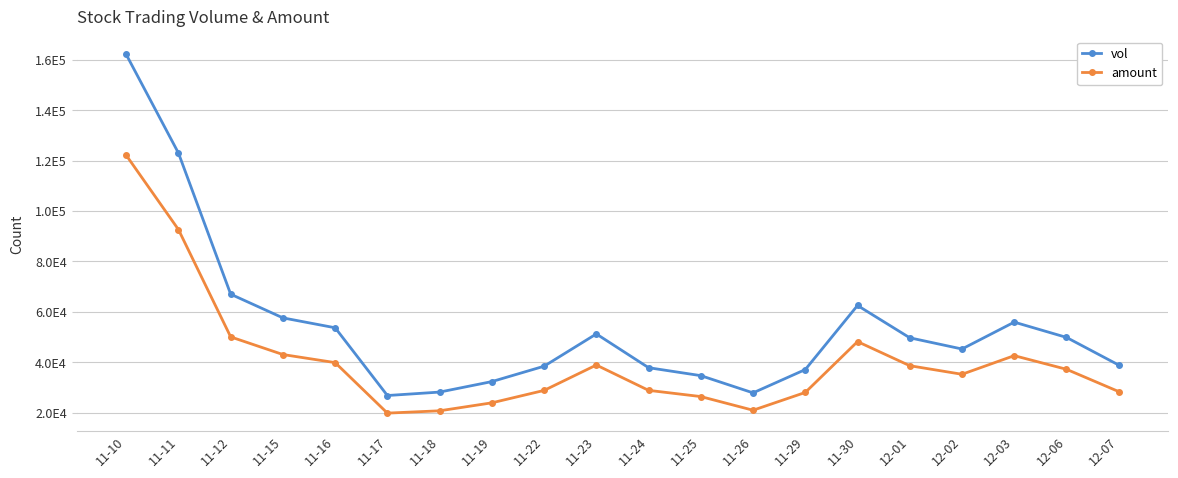

What is the value of the vol point at the 10th from the left?

51218.0